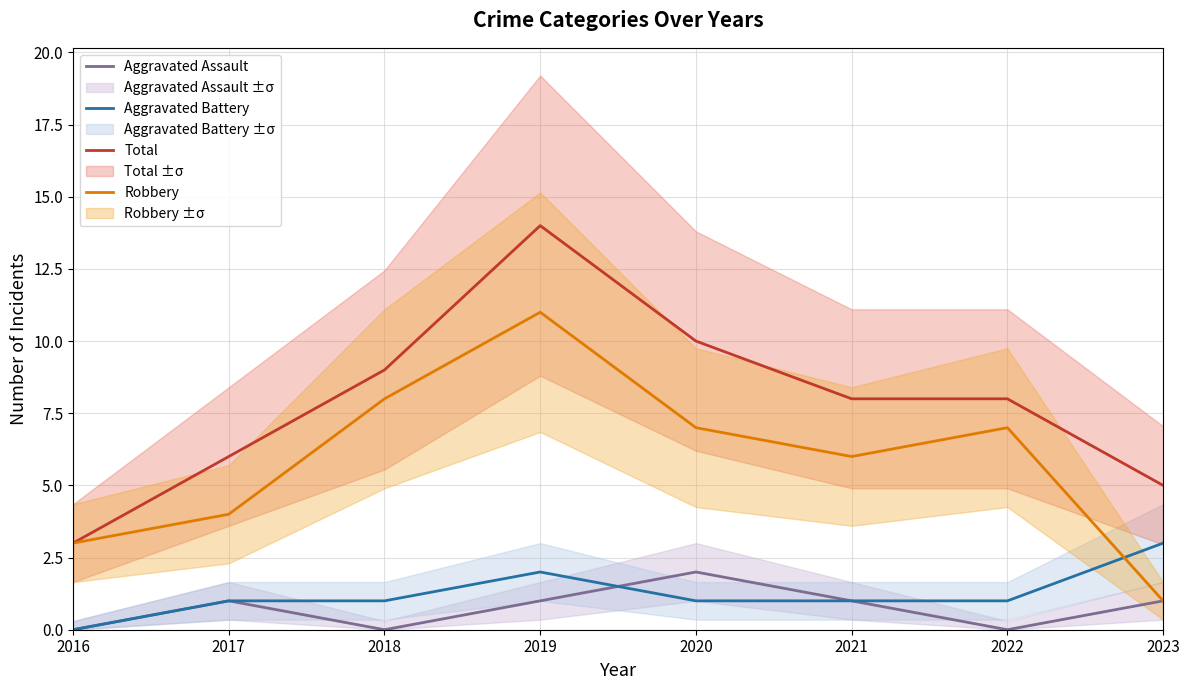

What is the value of the Robbery point at the 1st from the left?

3